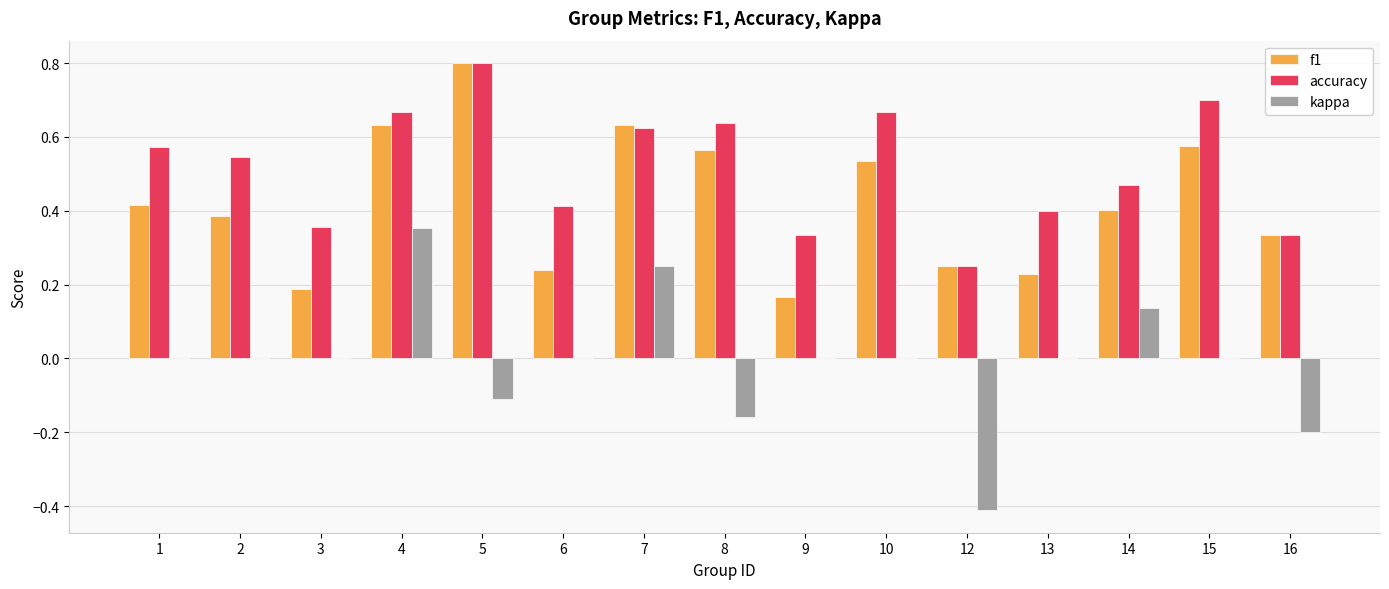

Between 3 and 5, which series saw the biggest shift?

f1